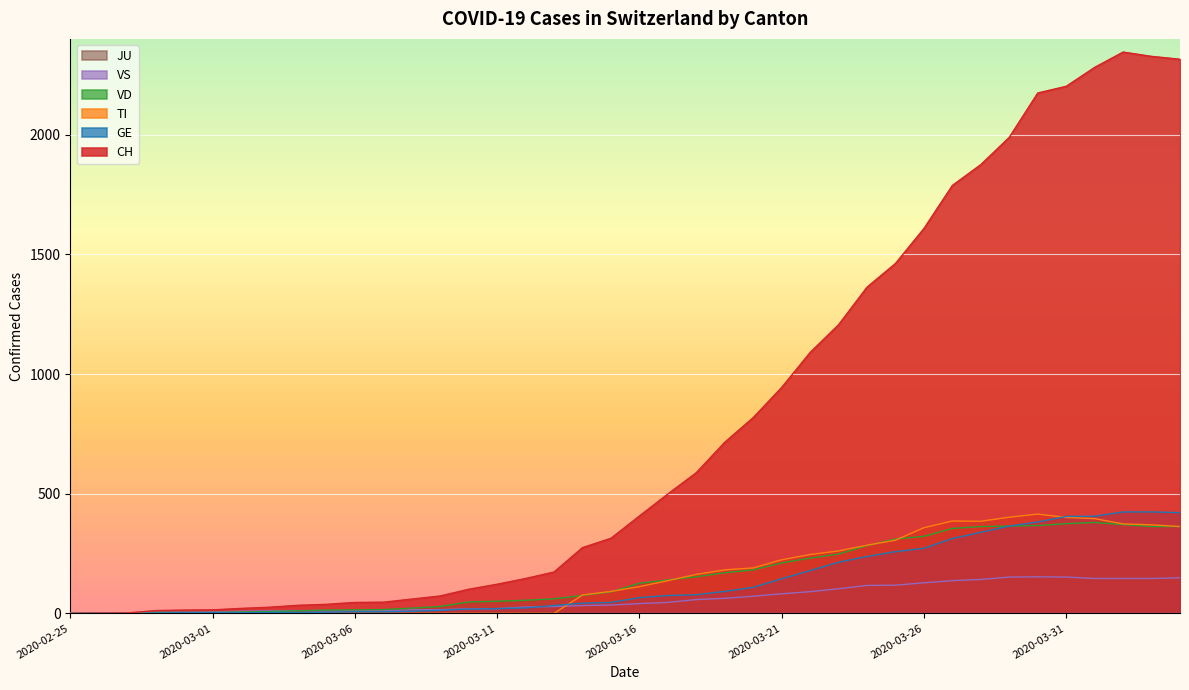

The value of TI at 2020-02-25 is -165. True or false?

False